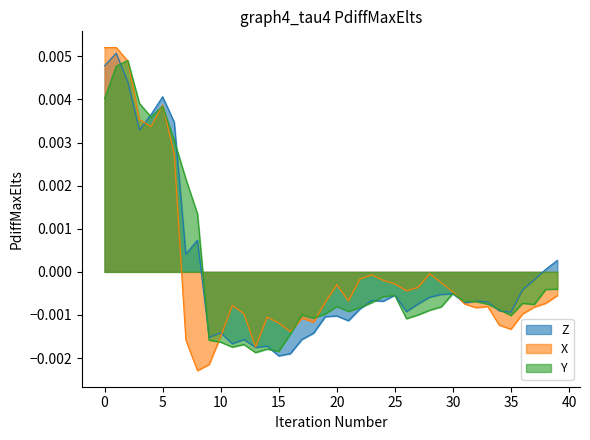

List the series in order of their peak value, highest first.

X, Z, Y